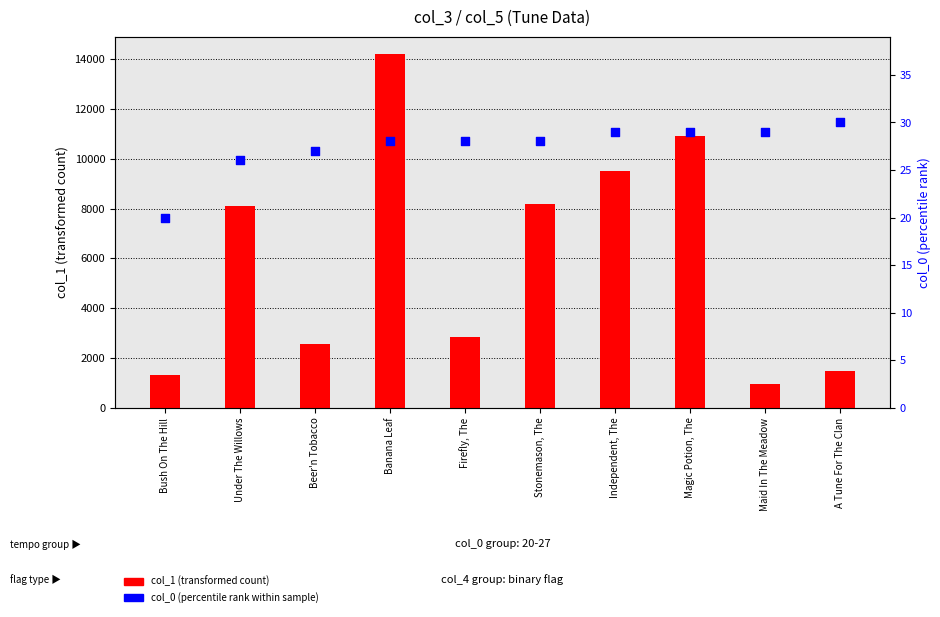

Is the value of col_1 (count) at Under The Willows greater than the value of col_0 (percentile) at Independent, The?

Yes